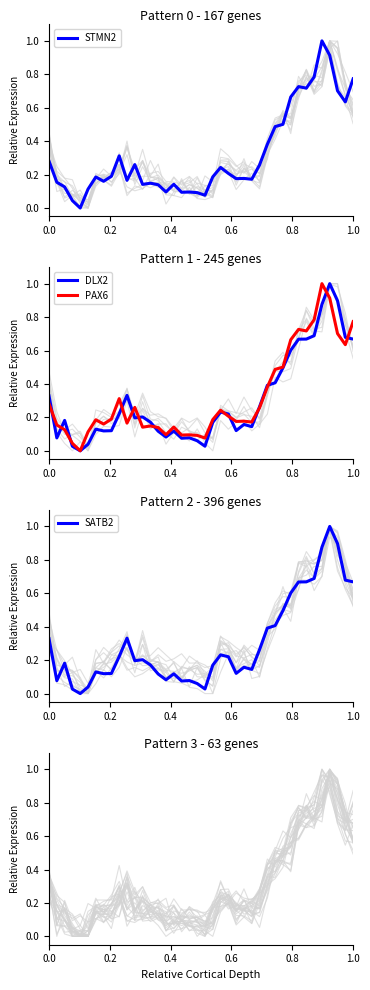

What is the value of the SATB2 point at the 9th from the left?

0.1